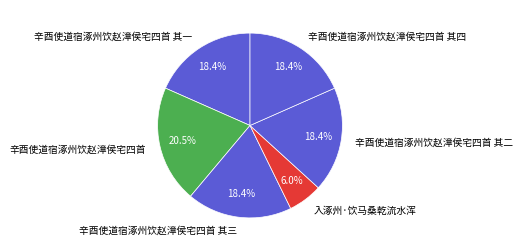

To the nearest percent, what portion does 辛酉使道宿涿州饮赵漳侯宅四首 其三 represent?

18%